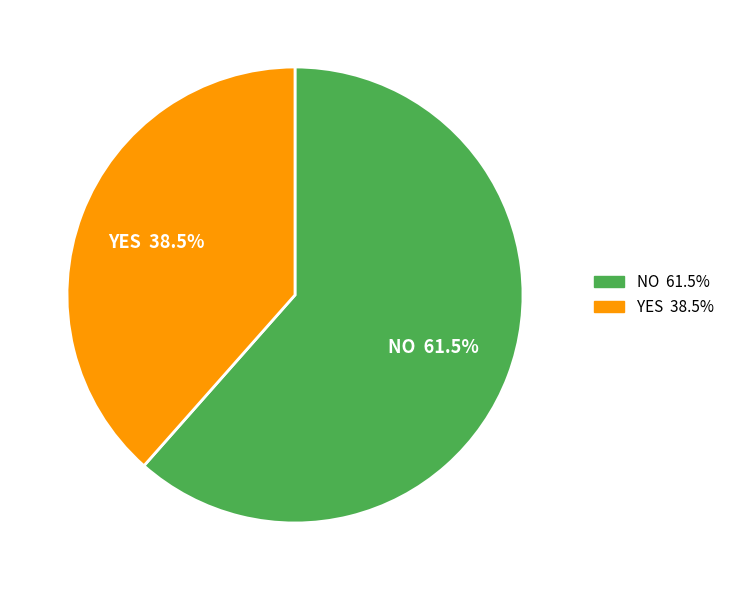

Is there any slice that represents more than half of the pie?

Yes